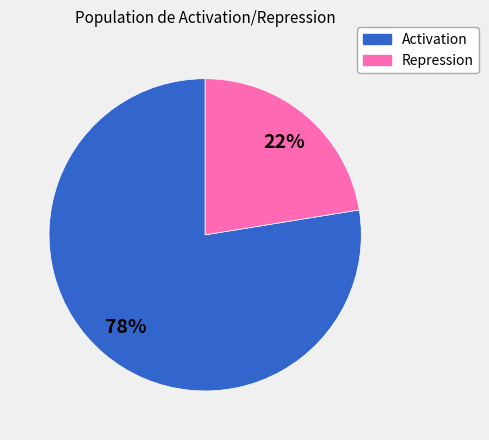

Is it true that Activation is 63% of the pie?

False